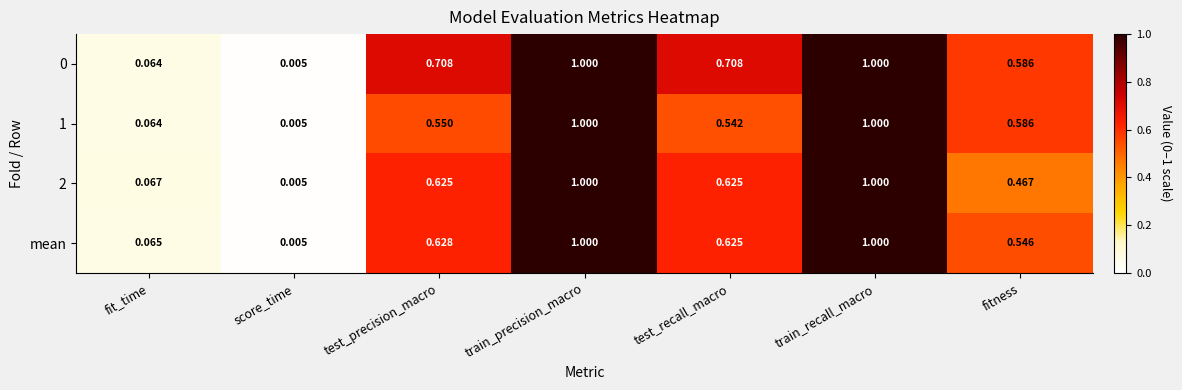

Is the value of 2 at score_time greater than the value of mean at train_recall_macro?

No